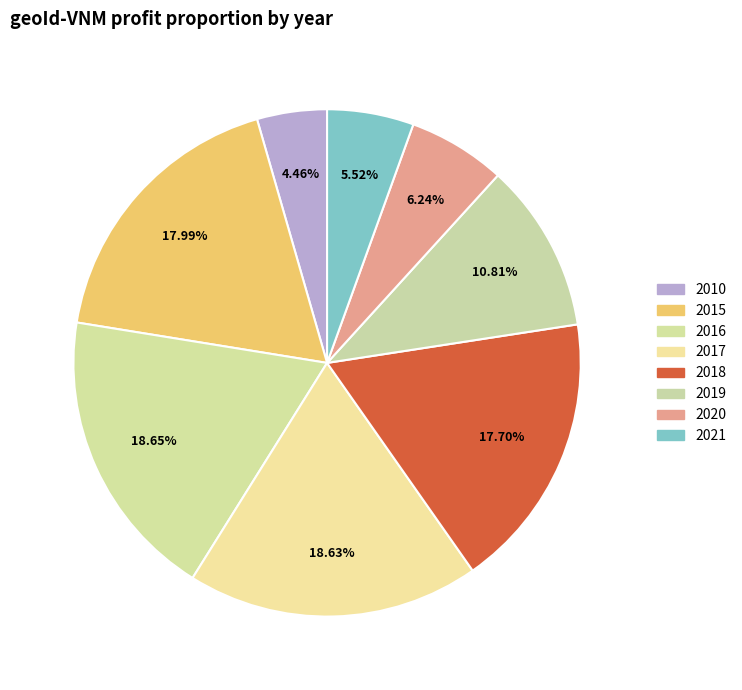

What is the largest slice in the pie chart?

2016